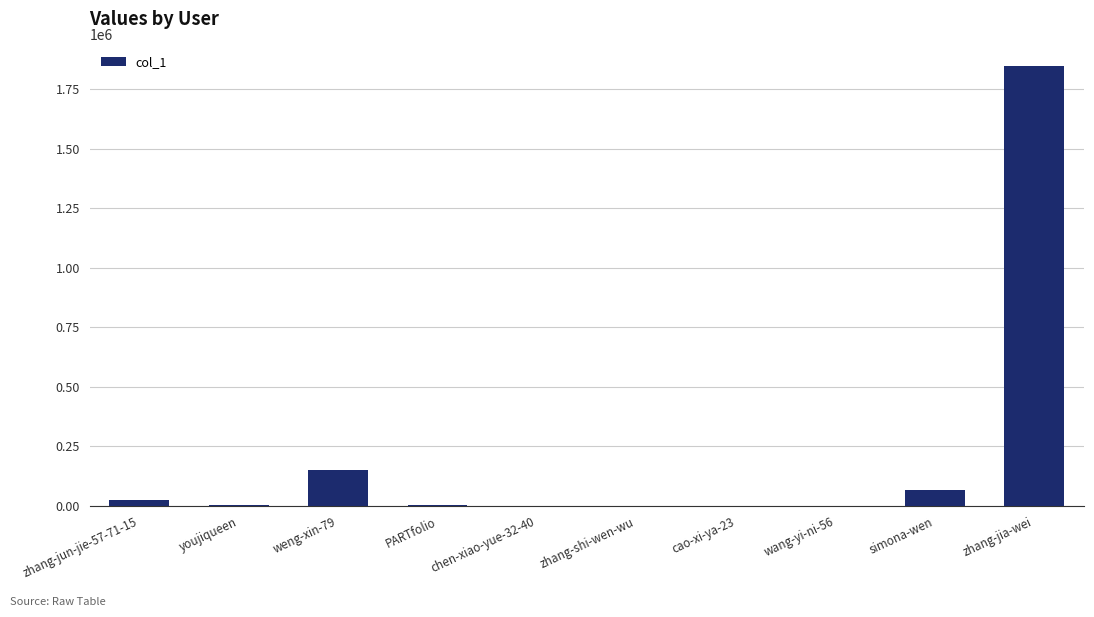

Where is the data nearest to the value 922552?

weng-xin-79